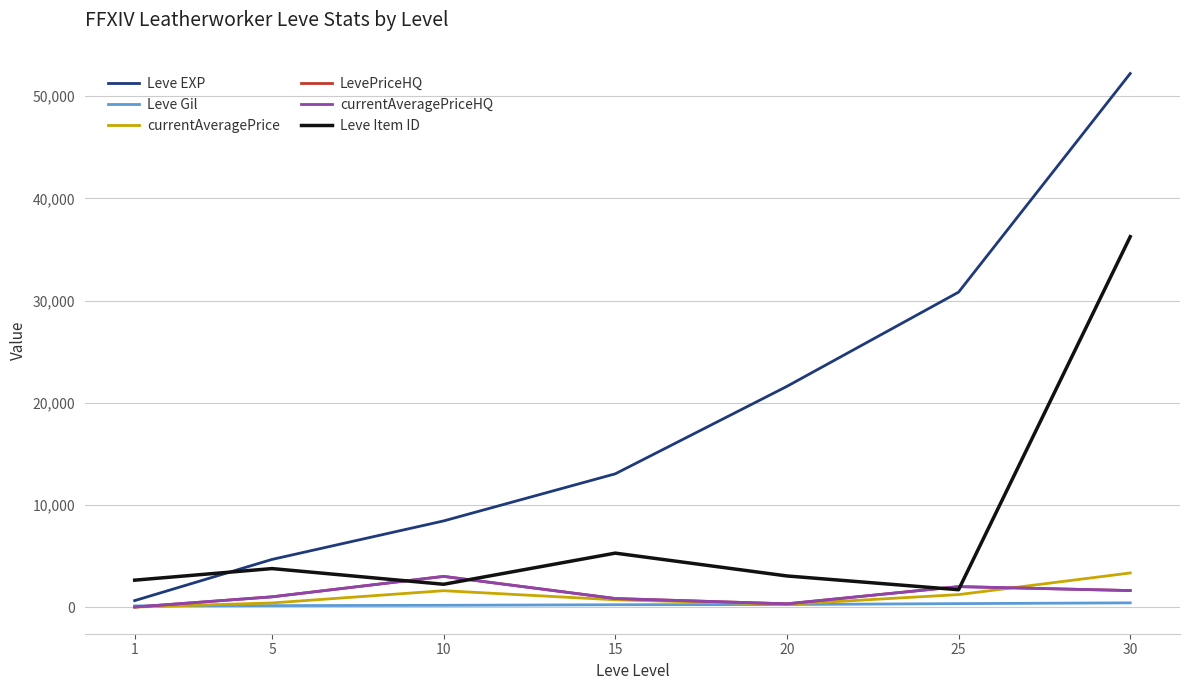

The Leve Item ID series shows 2369 at 25. True or false?

False